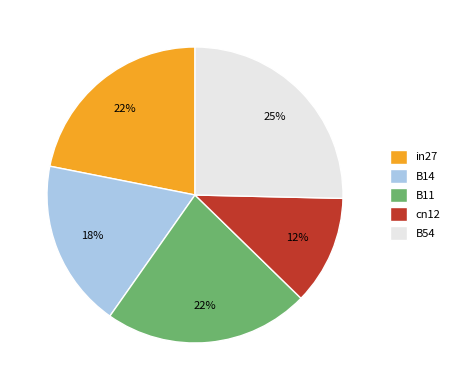

To the nearest percent, what is the combined percentage of B14 and in27?

40%